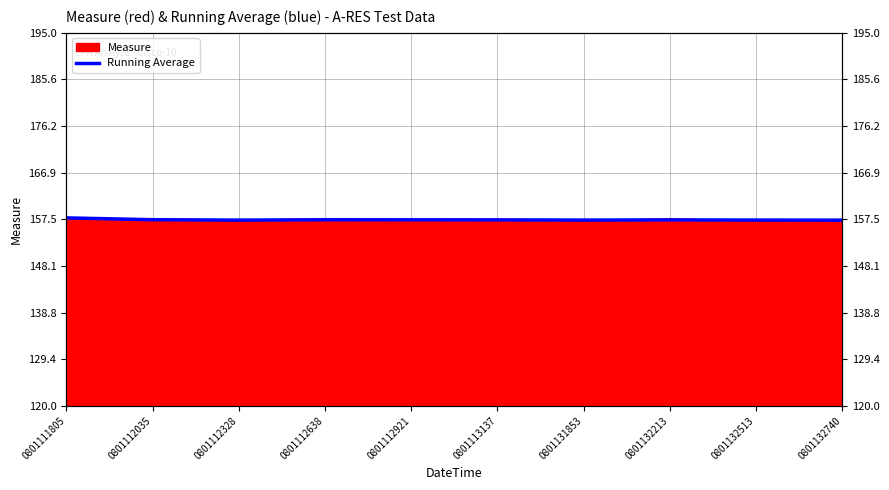

What is the ratio of the value at 0801112035 to the value at 0801132740?

1.0